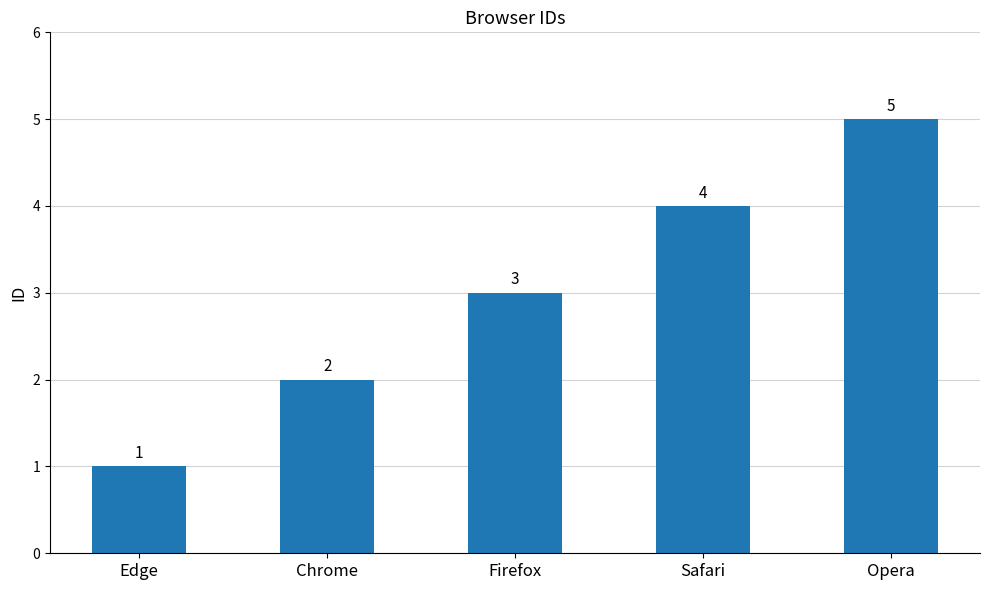

Between Chrome and Edge, which is larger?

Chrome